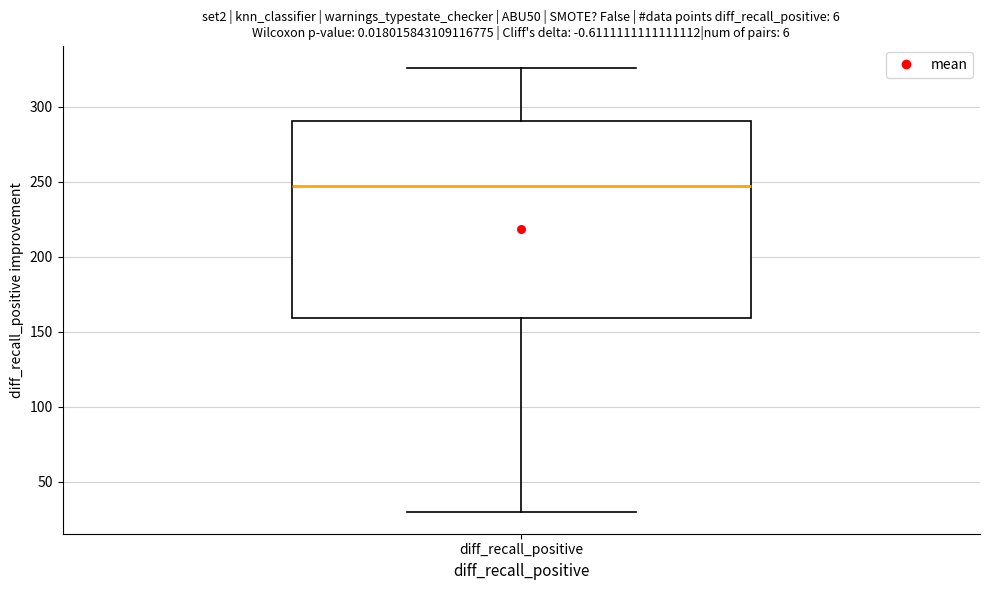

Where does the upper whisker of the box for diff_recall_positive end on the y-axis? The values are not printed on the chart, so give them approximately, as read against the axis.

325